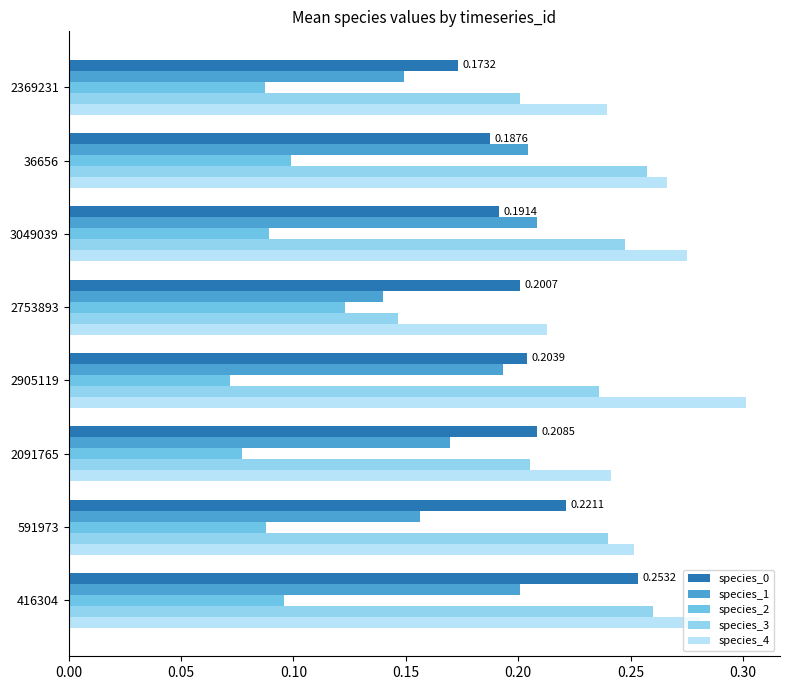

What is the sum of the species_0 values at 2905119 and 36656?

0.4